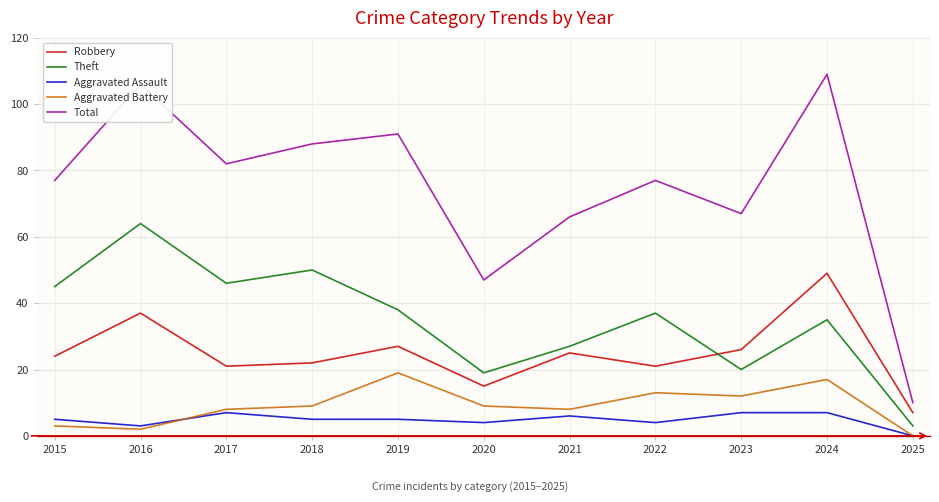

Reading left to right, what are all the values shown in this chart?

Robbery: 24	37	21	22	27	15	25	21	26	49	7
Theft: 45	64	46	50	38	19	27	37	20	35	3
Aggravated Assault: 5	3	7	5	5	4	6	4	7	7	0
Aggravated Battery: 3	2	8	9	19	9	8	13	12	17	0
Total: 77	106	82	88	91	47	66	77	67	109	10